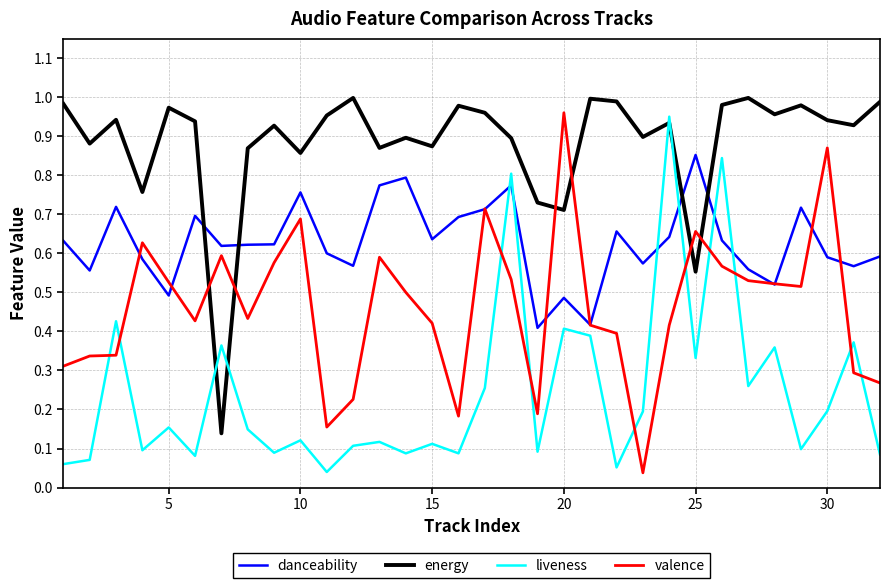

How many categories are shown in the chart?

32